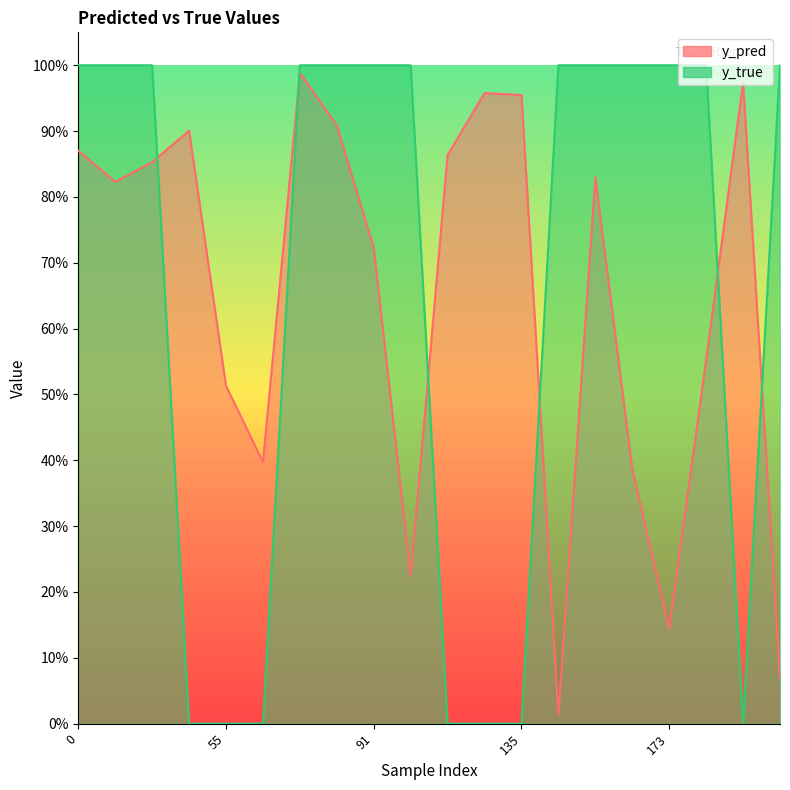

The y_pred series shows 0.2 at 99. True or false?

True